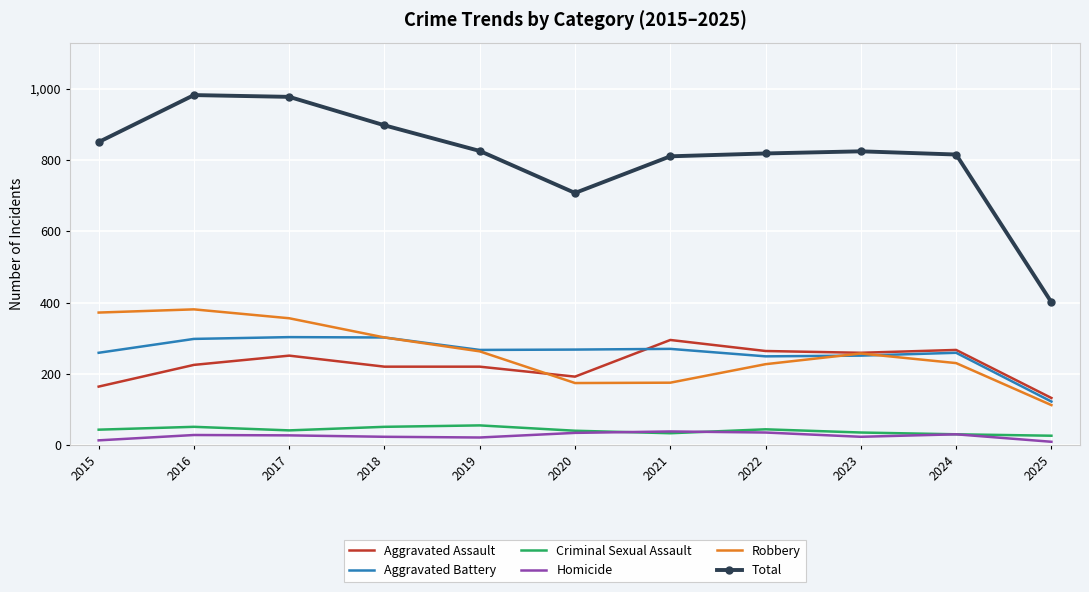

What is the difference between the second highest and second lowest values in the Homicide series?

22